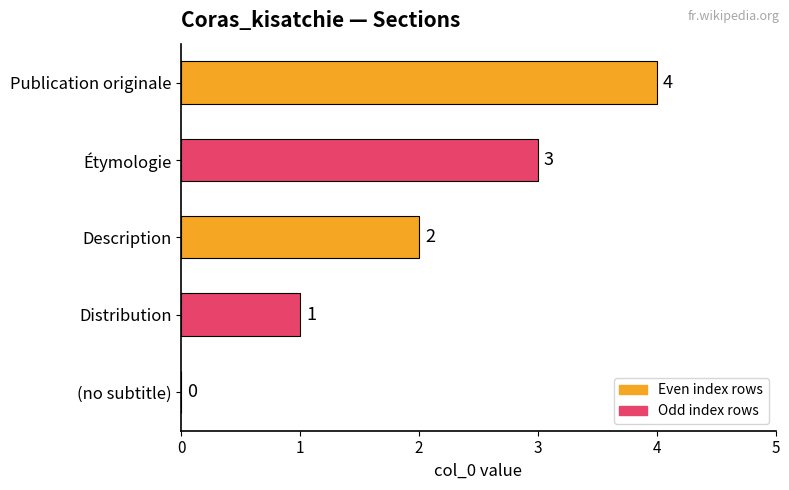

Does the chart contain stacked bars?

No